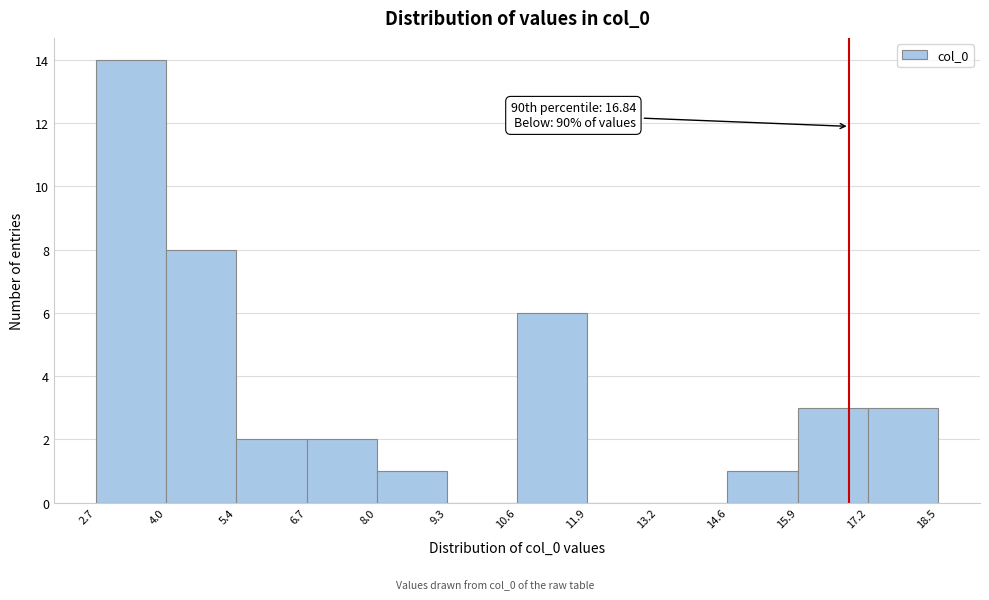

Over which range of the x-axis is the bar tallest?

2.7 to 4.0